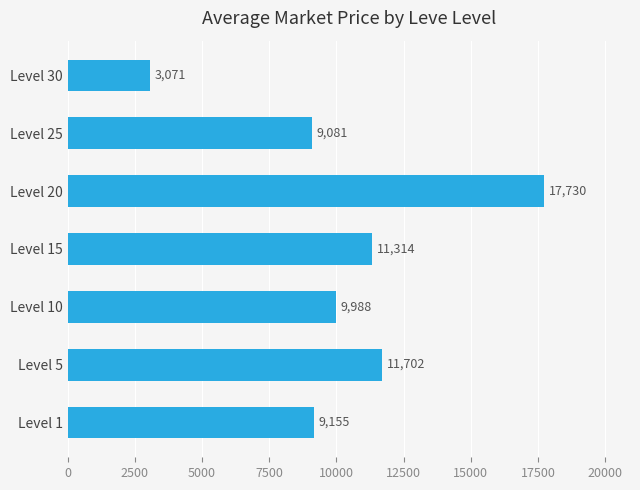

What is the difference between the maximum and minimum values?

14659